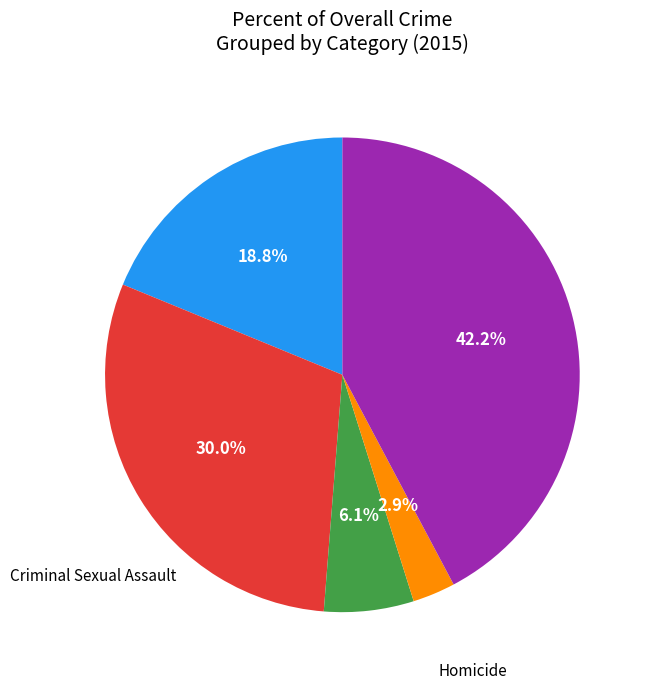

Is there a majority slice in this chart?

No